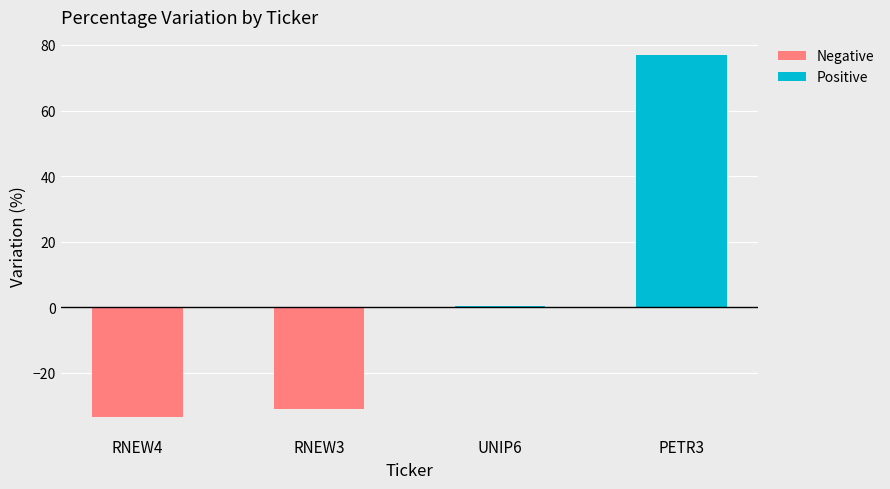

What position from the right is UNIP6?

2